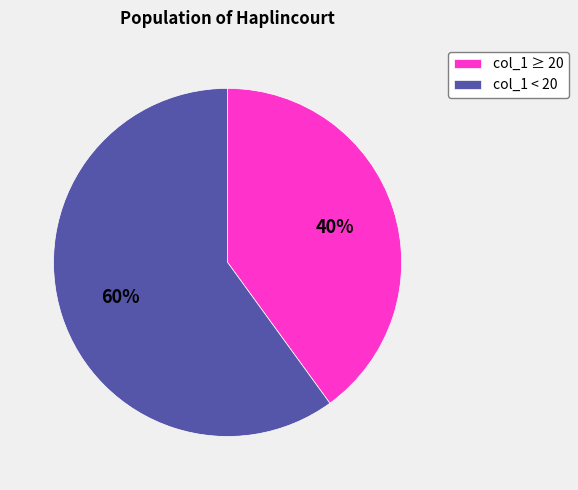

To the nearest percent, what is the average slice percentage?

50%